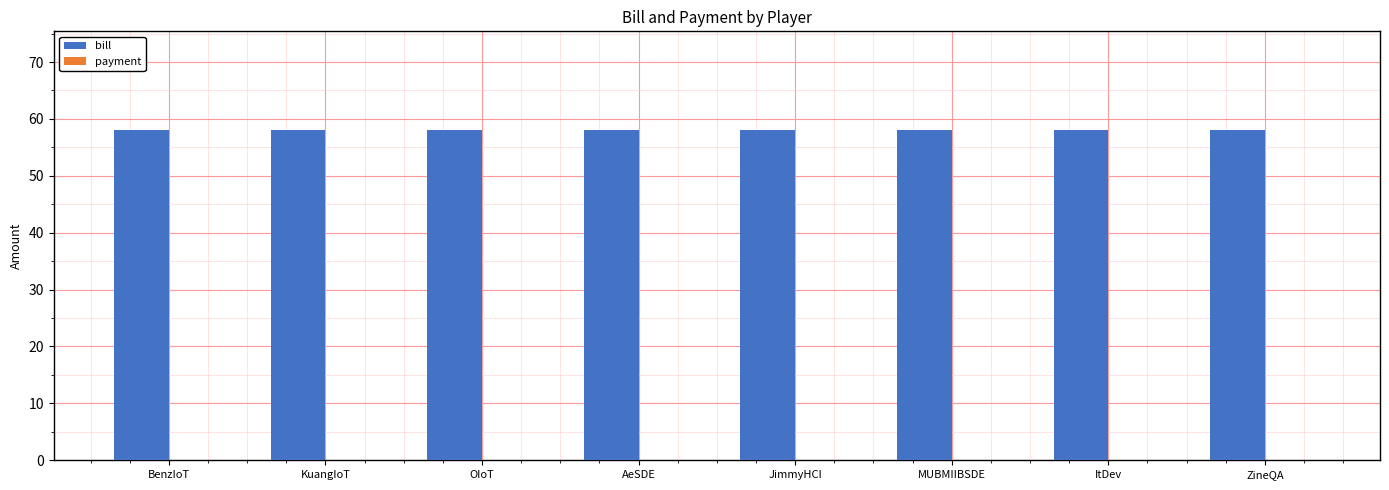

At which category is the sum across all series the highest?

BenzIoT